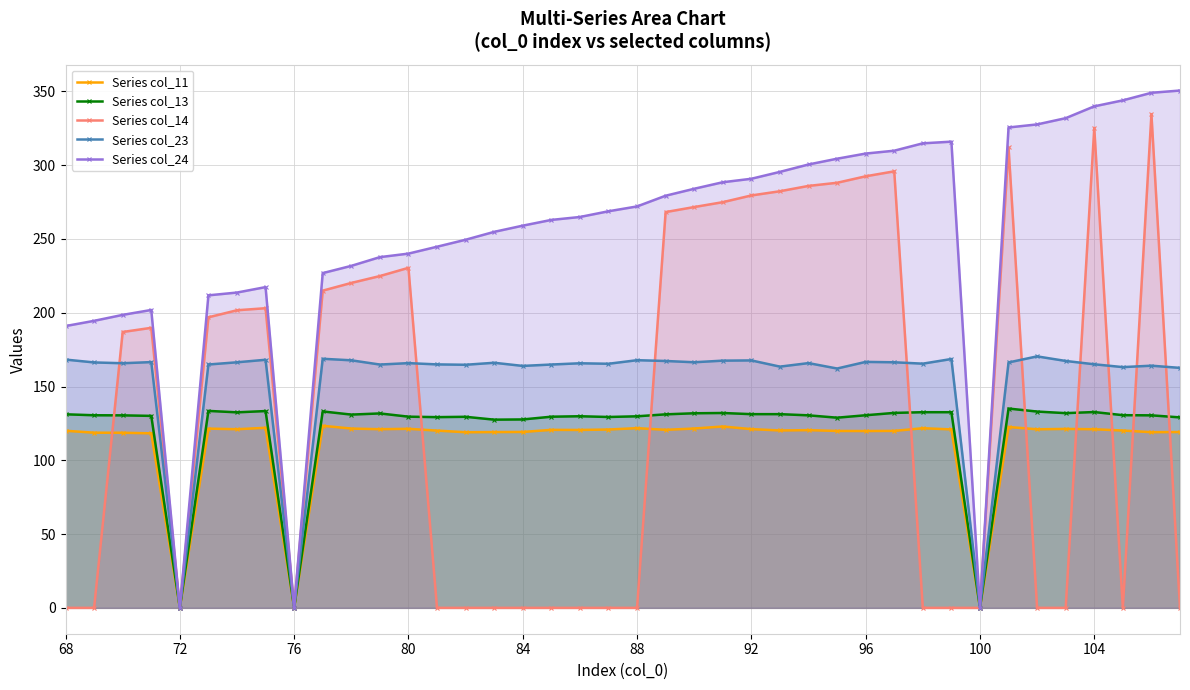

Is it true that Series col_14 equals 0.0 at 76?

True